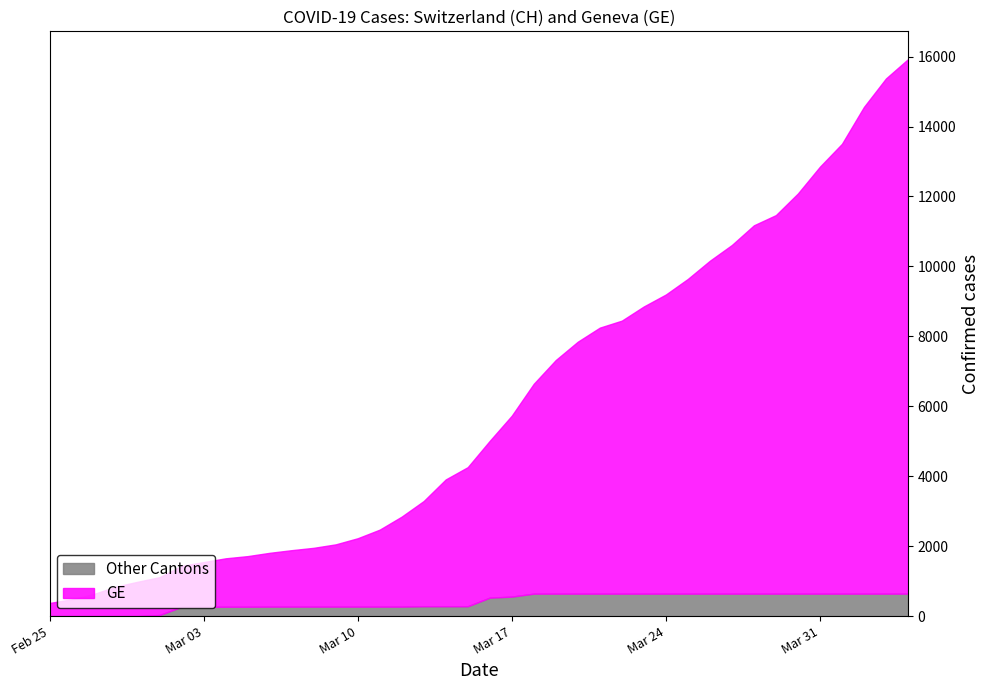

Between 2020-03-25 and 2020-03-16, which is larger?

2020-03-25